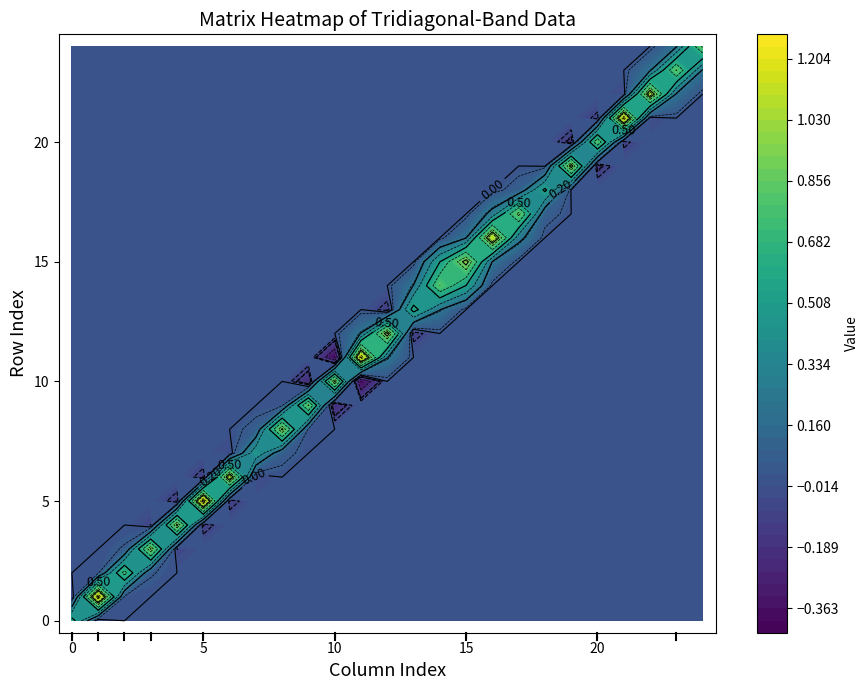

Reading left to right, what are all the values shown in this chart?

0: 0=0.6	1=-0.1	2=0.0	3=0.0	4=0.0	5=0.0	6=0.0	7=0.0	8=0.0	9=0.0	10=0.0	11=0.0	12=0.0	13=0.0	14=0.0	15=0.0	16=0.0	17=0.0	18=0.0	19=0.0	20=0.0	21=0.0	22=0.0	23=0.0	24=0.0
1: 0=-0.1	1=1.2	2=0.0	3=0.0	4=0.0	5=0.0	6=0.0	7=0.0	8=0.0	9=0.0	10=0.0	11=0.0	12=0.0	13=0.0	14=0.0	15=0.0	16=0.0	17=0.0	18=0.0	19=0.0	20=0.0	21=0.0	22=0.0	23=0.0	24=0.0
2: 0=0.0	1=0.0	2=0.7	3=0.0	4=0.0	5=0.0	6=0.0	7=0.0	8=0.0	9=0.0	10=0.0	11=0.0	12=0.0	13=0.0	14=0.0	15=0.0	16=0.0	17=0.0	18=0.0	19=0.0	20=0.0	21=0.0	22=0.0	23=0.0	24=0.0
3: 0=0.0	1=0.0	2=0.0	3=0.9	4=-0.1	5=0.0	6=0.0	7=0.0	8=0.0	9=0.0	10=0.0	11=0.0	12=0.0	13=0.0	14=0.0	15=0.0	16=0.0	17=0.0	18=0.0	19=0.0	20=0.0	21=0.0	22=0.0	23=0.0	24=0.0
4: 0=0.0	1=0.0	2=0.0	3=-0.1	4=0.9	5=-0.1	6=0.0	7=0.0	8=0.0	9=0.0	10=0.0	11=0.0	12=0.0	13=0.0	14=0.0	15=0.0	16=0.0	17=0.0	18=0.0	19=0.0	20=0.0	21=0.0	22=0.0	23=0.0	24=0.0
5: 0=0.0	1=0.0	2=0.0	3=0.0	4=-0.1	5=1.3	6=-0.1	7=0.0	8=0.0	9=0.0	10=0.0	11=0.0	12=0.0	13=0.0	14=0.0	15=0.0	16=0.0	17=0.0	18=0.0	19=0.0	20=0.0	21=0.0	22=0.0	23=0.0	24=0.0
6: 0=0.0	1=0.0	2=0.0	3=0.0	4=0.0	5=-0.1	6=1.1	7=-0.1	8=0.0	9=0.0	10=0.0	11=0.0	12=0.0	13=0.0	14=0.0	15=0.0	16=0.0	17=0.0	18=0.0	19=0.0	20=0.0	21=0.0	22=0.0	23=0.0	24=0.0
7: 0=0.0	1=0.0	2=0.0	3=0.0	4=0.0	5=0.0	6=-0.1	7=0.5	8=0.1	9=0.0	10=0.0	11=0.0	12=0.0	13=0.0	14=0.0	15=0.0	16=0.0	17=0.0	18=0.0	19=0.0	20=0.0	21=0.0	22=0.0	23=0.0	24=0.0
8: 0=0.0	1=0.0	2=0.0	3=0.0	4=0.0	5=0.0	6=0.0	7=0.1	8=0.9	9=0.0	10=0.0	11=0.0	12=0.0	13=0.0	14=0.0	15=0.0	16=0.0	17=0.0	18=0.0	19=0.0	20=0.0	21=0.0	22=0.0	23=0.0	24=0.0
9: 0=0.0	1=0.0	2=0.0	3=0.0	4=0.0	5=0.0	6=0.0	7=0.0	8=0.0	9=0.8	10=-0.2	11=0.0	12=0.0	13=0.0	14=0.0	15=0.0	16=0.0	17=0.0	18=0.0	19=0.0	20=0.0	21=0.0	22=0.0	23=0.0	24=0.0
10: 0=0.0	1=0.0	2=0.0	3=0.0	4=0.0	5=0.0	6=0.0	7=0.0	8=0.0	9=-0.2	10=0.9	11=-0.4	12=0.0	13=0.0	14=0.0	15=0.0	16=0.0	17=0.0	18=0.0	19=0.0	20=0.0	21=0.0	22=0.0	23=0.0	24=0.0
11: 0=0.0	1=0.0	2=0.0	3=0.0	4=0.0	5=0.0	6=0.0	7=0.0	8=0.0	9=0.0	10=-0.4	11=1.2	12=0.2	13=0.0	14=0.0	15=0.0	16=0.0	17=0.0	18=0.0	19=0.0	20=0.0	21=0.0	22=0.0	23=0.0	24=0.0
12: 0=0.0	1=0.0	2=0.0	3=0.0	4=0.0	5=0.0	6=0.0	7=0.0	8=0.0	9=0.0	10=0.0	11=0.2	12=1.0	13=-0.1	14=0.0	15=0.0	16=0.0	17=0.0	18=0.0	19=0.0	20=0.0	21=0.0	22=0.0	23=0.0	24=0.0
13: 0=0.0	1=0.0	2=0.0	3=0.0	4=0.0	5=0.0	6=0.0	7=0.0	8=0.0	9=0.0	10=0.0	11=0.0	12=-0.1	13=0.6	14=0.2	15=0.0	16=0.0	17=0.0	18=0.0	19=0.0	20=0.0	21=0.0	22=0.0	23=0.0	24=0.0
14: 0=0.0	1=0.0	2=0.0	3=0.0	4=0.0	5=0.0	6=0.0	7=0.0	8=0.0	9=0.0	10=0.0	11=0.0	12=0.0	13=0.2	14=0.8	15=0.5	16=0.0	17=0.0	18=0.0	19=0.0	20=0.0	21=0.0	22=0.0	23=0.0	24=0.0
15: 0=0.0	1=0.0	2=0.0	3=0.0	4=0.0	5=0.0	6=0.0	7=0.0	8=0.0	9=0.0	10=0.0	11=0.0	12=0.0	13=0.0	14=0.5	15=1.0	16=0.2	17=0.0	18=0.0	19=0.0	20=0.0	21=0.0	22=0.0	23=0.0	24=0.0
16: 0=0.0	1=0.0	2=0.0	3=0.0	4=0.0	5=0.0	6=0.0	7=0.0	8=0.0	9=0.0	10=0.0	11=0.0	12=0.0	13=0.0	14=0.0	15=0.2	16=1.1	17=0.3	18=0.0	19=0.0	20=0.0	21=0.0	22=0.0	23=0.0	24=0.0
17: 0=0.0	1=0.0	2=0.0	3=0.0	4=0.0	5=0.0	6=0.0	7=0.0	8=0.0	9=0.0	10=0.0	11=0.0	12=0.0	13=0.0	14=0.0	15=0.0	16=0.3	17=0.9	18=0.1	19=0.0	20=0.0	21=0.0	22=0.0	23=0.0	24=0.0
18: 0=0.0	1=0.0	2=0.0	3=0.0	4=0.0	5=0.0	6=0.0	7=0.0	8=0.0	9=0.0	10=0.0	11=0.0	12=0.0	13=0.0	14=0.0	15=0.0	16=0.0	17=0.1	18=0.5	19=-0.0	20=0.0	21=0.0	22=0.0	23=0.0	24=0.0
19: 0=0.0	1=0.0	2=0.0	3=0.0	4=0.0	5=0.0	6=0.0	7=0.0	8=0.0	9=0.0	10=0.0	11=0.0	12=0.0	13=0.0	14=0.0	15=0.0	16=0.0	17=0.0	18=-0.0	19=1.0	20=-0.2	21=0.0	22=0.0	23=0.0	24=0.0
20: 0=0.0	1=0.0	2=0.0	3=0.0	4=0.0	5=0.0	6=0.0	7=0.0	8=0.0	9=0.0	10=0.0	11=0.0	12=0.0	13=0.0	14=0.0	15=0.0	16=0.0	17=0.0	18=0.0	19=-0.2	20=0.8	21=-0.1	22=0.0	23=0.0	24=0.0
21: 0=0.0	1=0.0	2=0.0	3=0.0	4=0.0	5=0.0	6=0.0	7=0.0	8=0.0	9=0.0	10=0.0	11=0.0	12=0.0	13=0.0	14=0.0	15=0.0	16=0.0	17=0.0	18=0.0	19=0.0	20=-0.1	21=1.2	22=-0.0	23=0.0	24=0.0
22: 0=0.0	1=0.0	2=0.0	3=0.0	4=0.0	5=0.0	6=0.0	7=0.0	8=0.0	9=0.0	10=0.0	11=0.0	12=0.0	13=0.0	14=0.0	15=0.0	16=0.0	17=0.0	18=0.0	19=0.0	20=0.0	21=-0.0	22=1.0	23=0.2	24=0.0
23: 0=0.0	1=0.0	2=0.0	3=0.0	4=0.0	5=0.0	6=0.0	7=0.0	8=0.0	9=0.0	10=0.0	11=0.0	12=0.0	13=0.0	14=0.0	15=0.0	16=0.0	17=0.0	18=0.0	19=0.0	20=0.0	21=0.0	22=0.2	23=0.8	24=0.2
24: 0=0.0	1=0.0	2=0.0	3=0.0	4=0.0	5=0.0	6=0.0	7=0.0	8=0.0	9=0.0	10=0.0	11=0.0	12=0.0	13=0.0	14=0.0	15=0.0	16=0.0	17=0.0	18=0.0	19=0.0	20=0.0	21=0.0	22=0.0	23=0.2	24=0.8